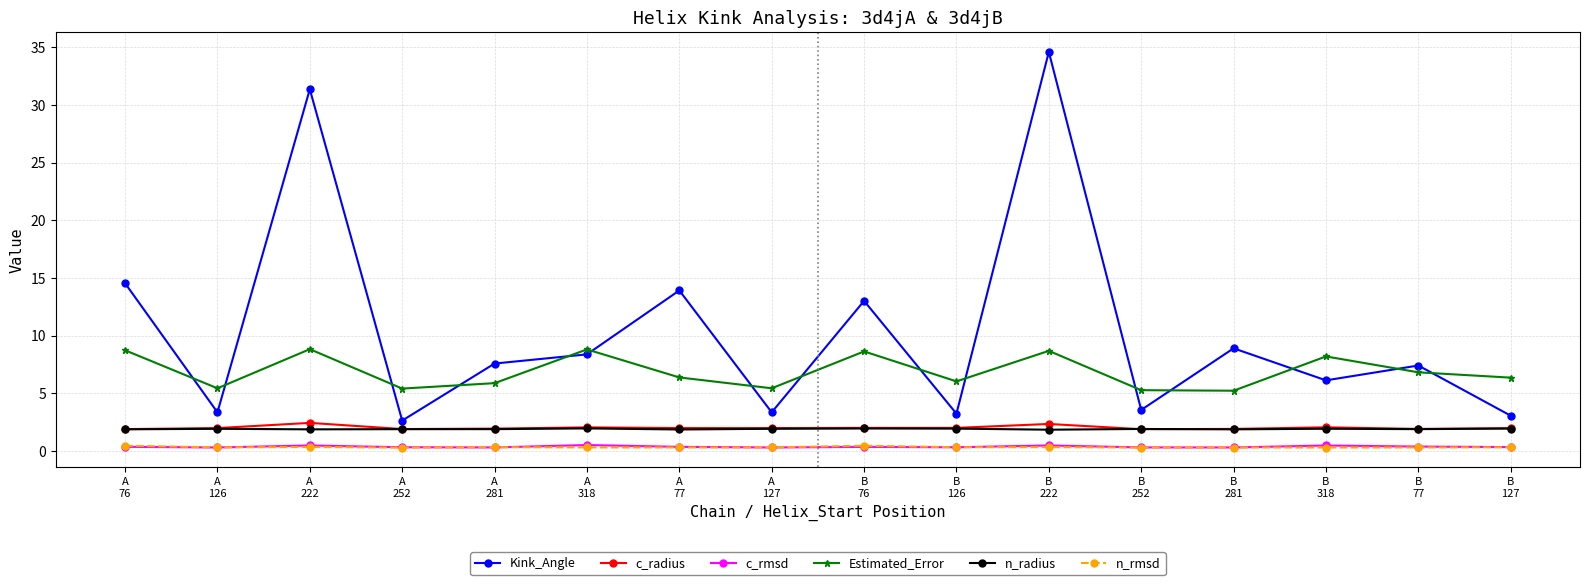

True or false: Estimated_Error and Kink_Angle cross at least once.

True